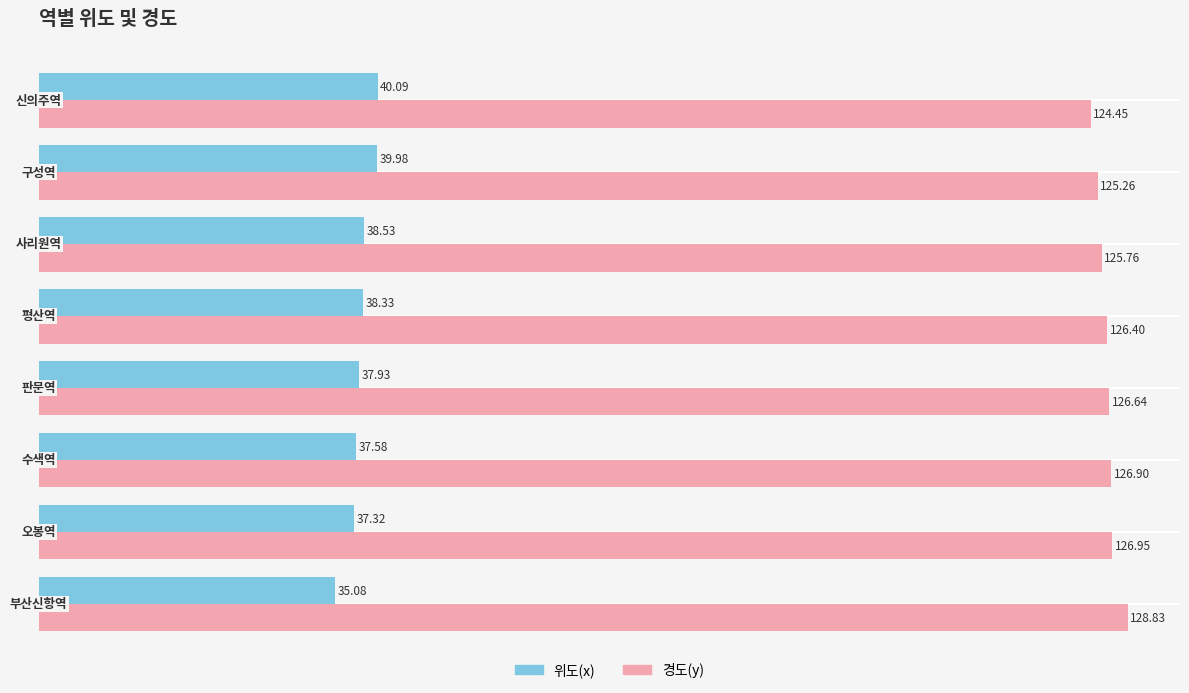

Rank the series by their average value, from lowest to highest.

위도(x), 경도(y)